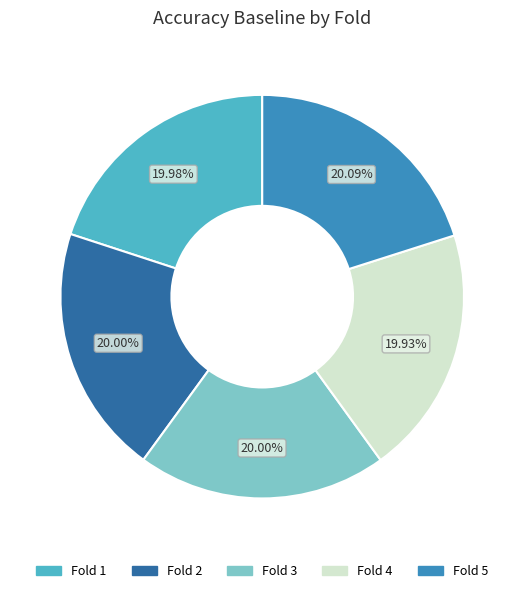

Does any single category account for the majority?

No